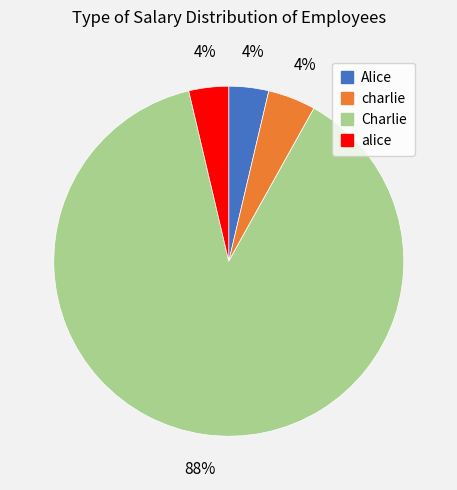

True or false: Alice accounts for 4% of the total.

True